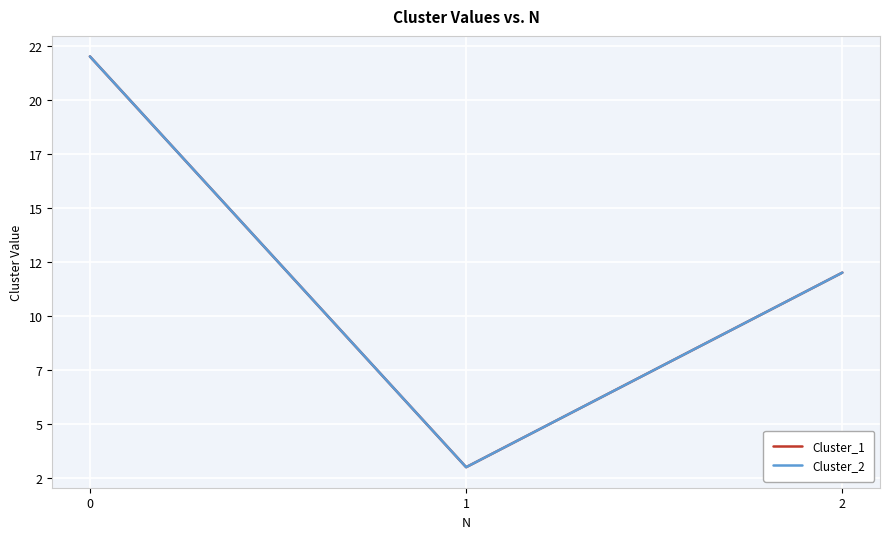

How many Cluster_1 values are between 3 and 22?

3